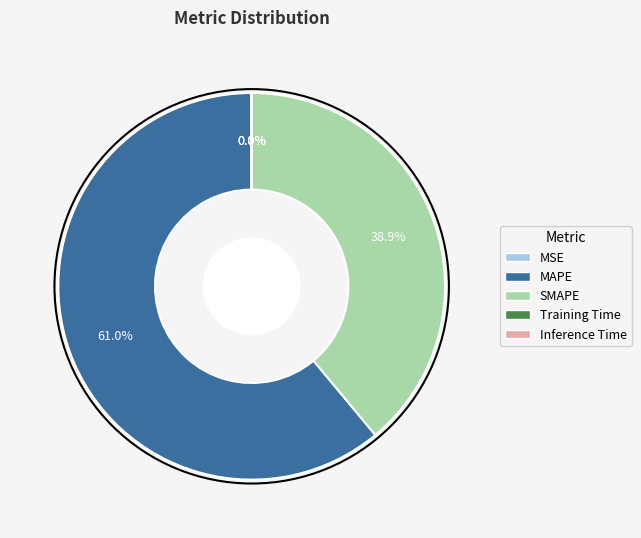

What percentage is NOT represented by SMAPE?

61.1%